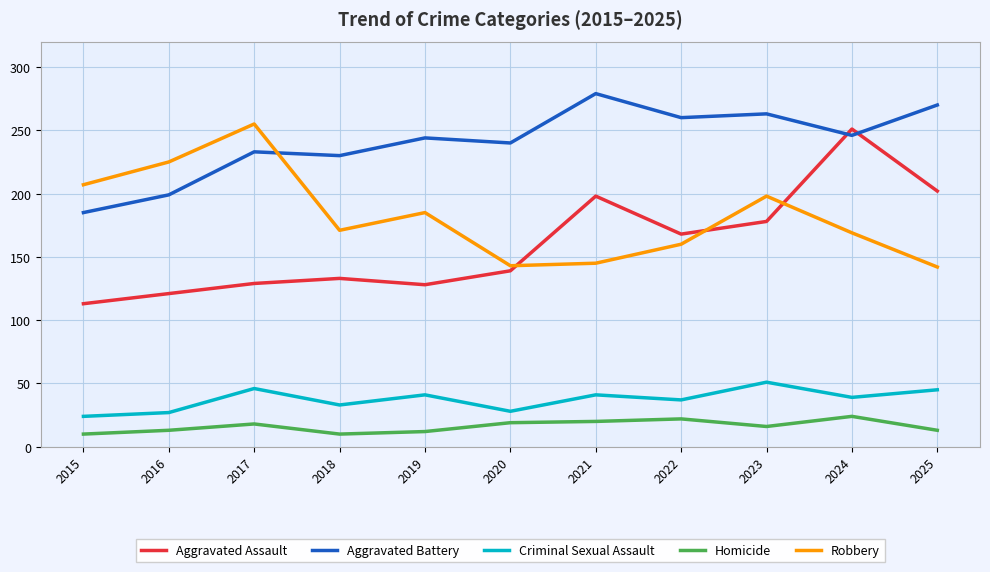

At which category does the chart reach its peak across all series?

2021